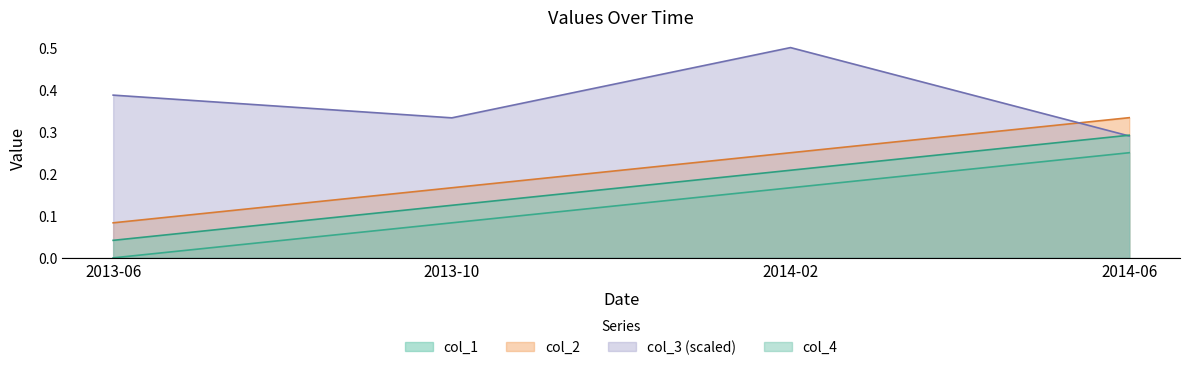

List the labels in order of col_2 value, smallest first.

2013-06, 2013-10, 2014-02, 2014-06